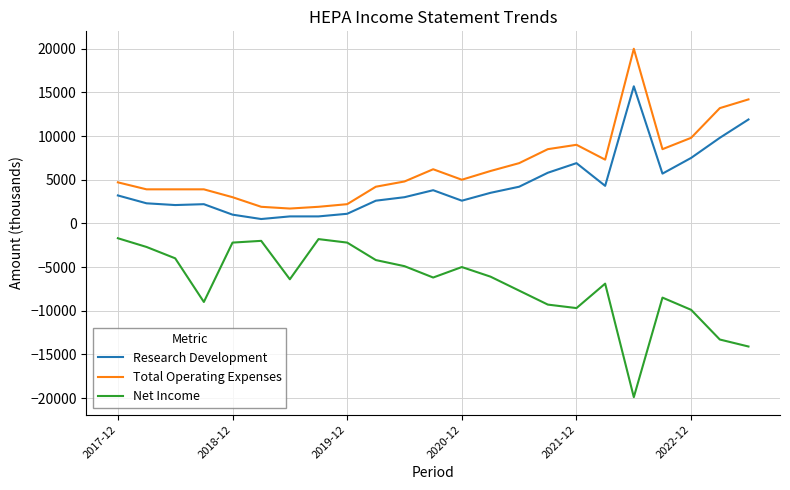

Rank the series by their maximum value, from highest to lowest.

Total Operating Expenses, Research Development, Net Income